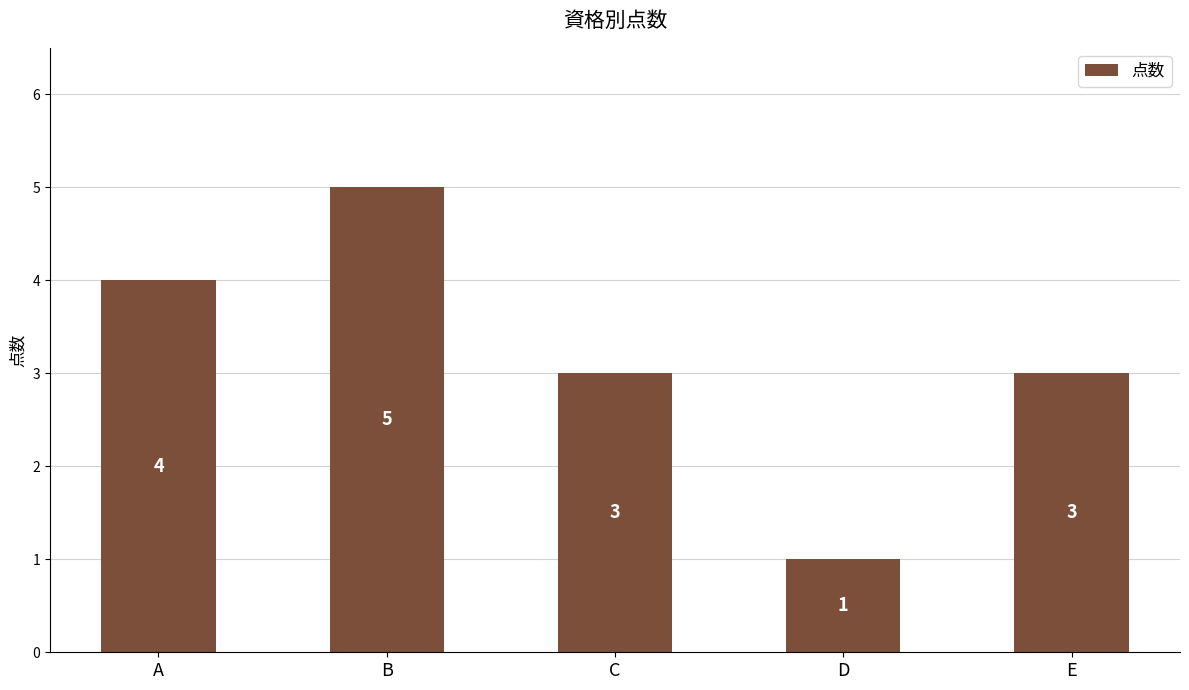

Count the number of categories in the chart.

5